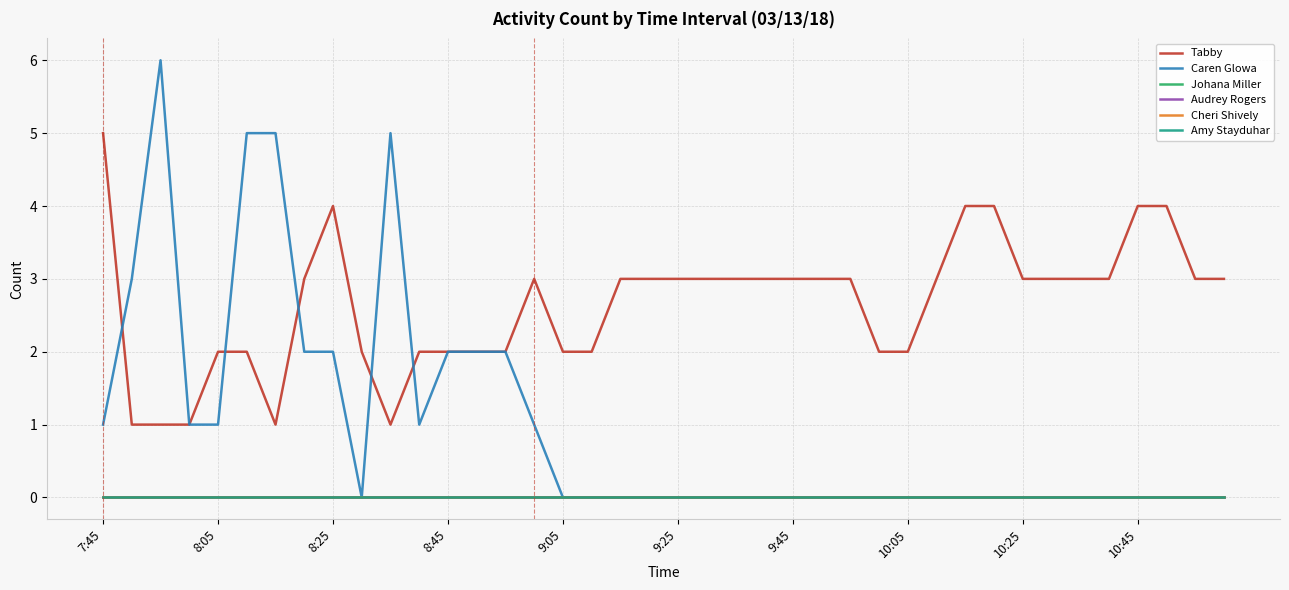

At how many categories does at least one series exceed 1?

39